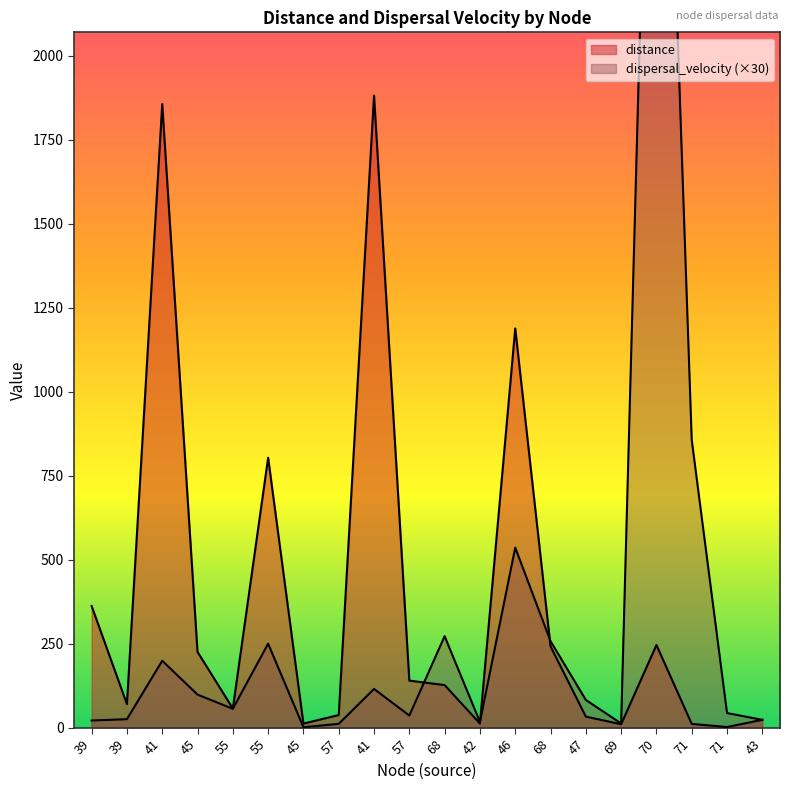

Which label corresponds to the largest value in the chart?

70